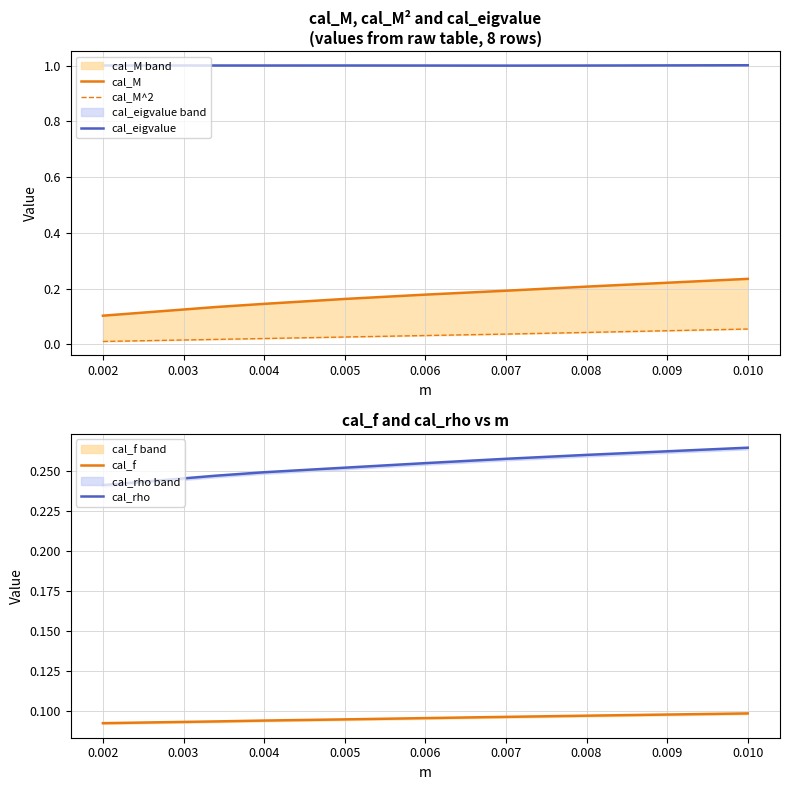

What are all the series names shown in the legend?

cal_M, cal_M^2, cal_eigvalue, cal_f, cal_rho